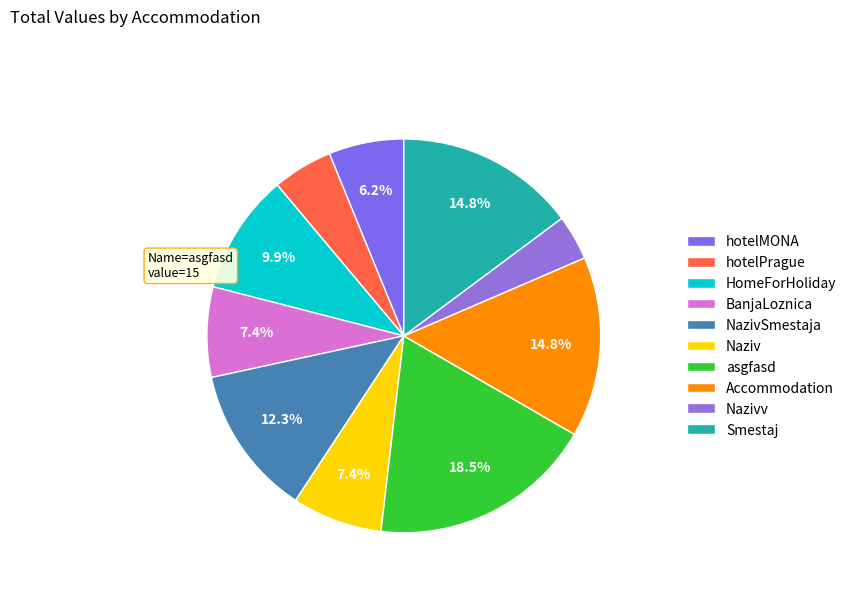

Approximately how many times larger is the value at hotelPrague compared to Nazivv?

1.3